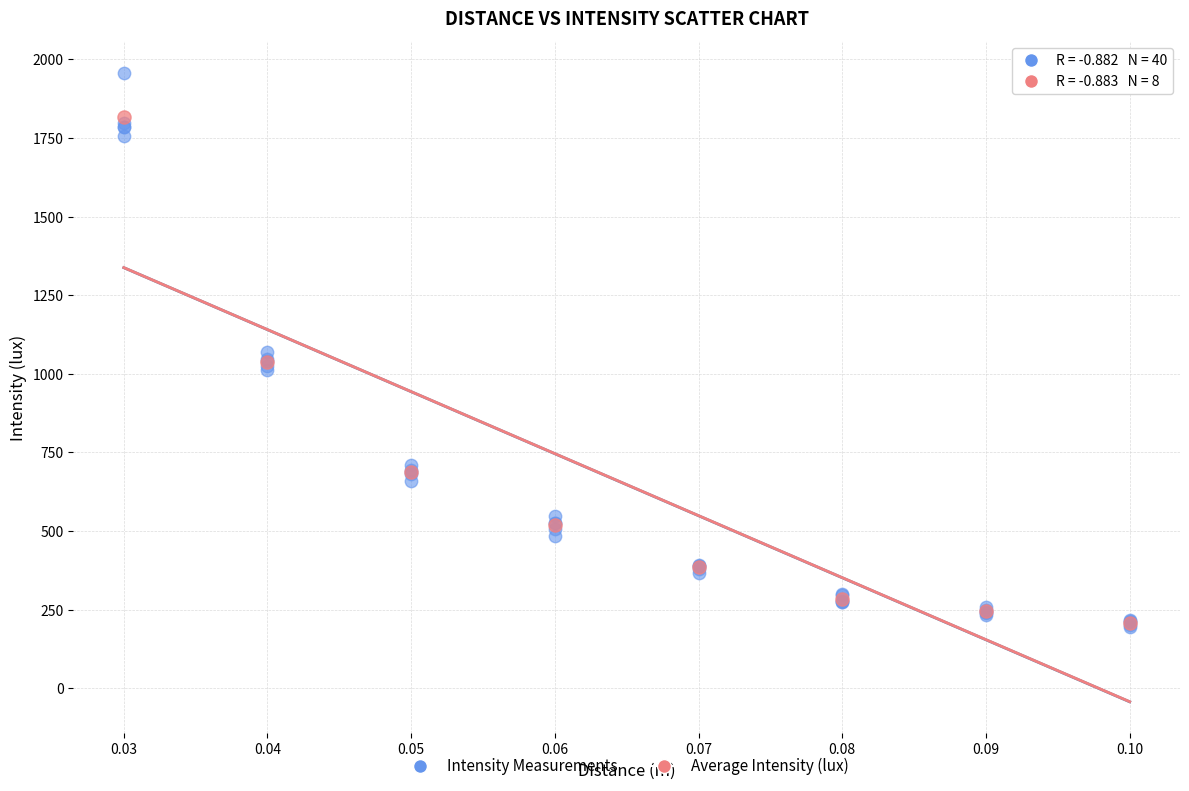

Which series has the largest Y range (max minus min)?

Intensity Measurements